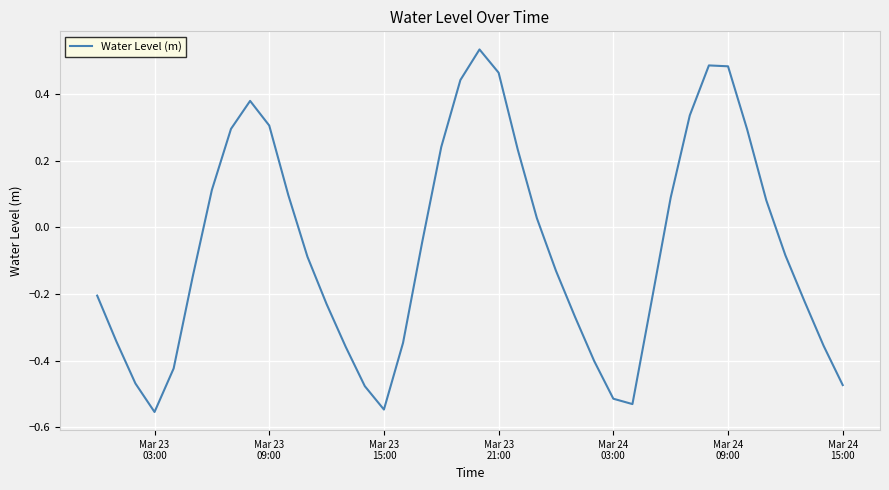

What is the sum of all values?

-2.5